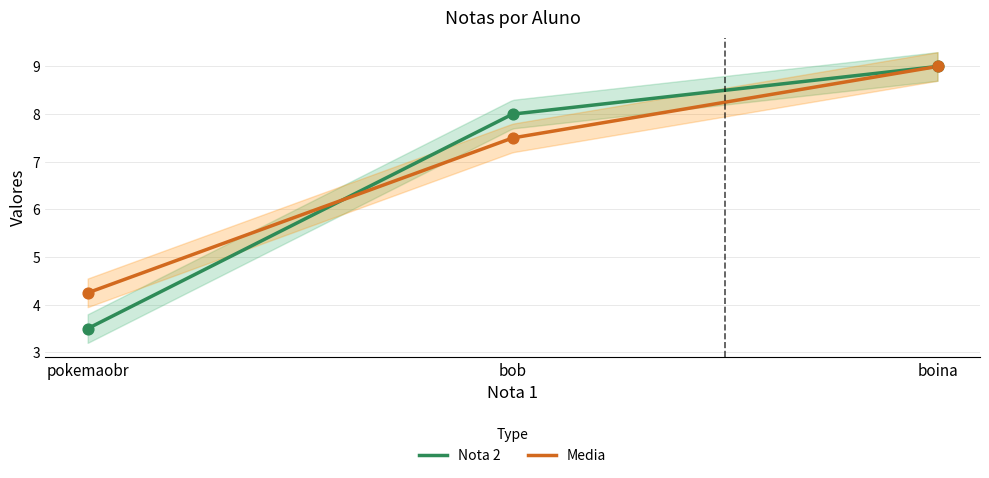

At how many categories does at least one series exceed 7?

2